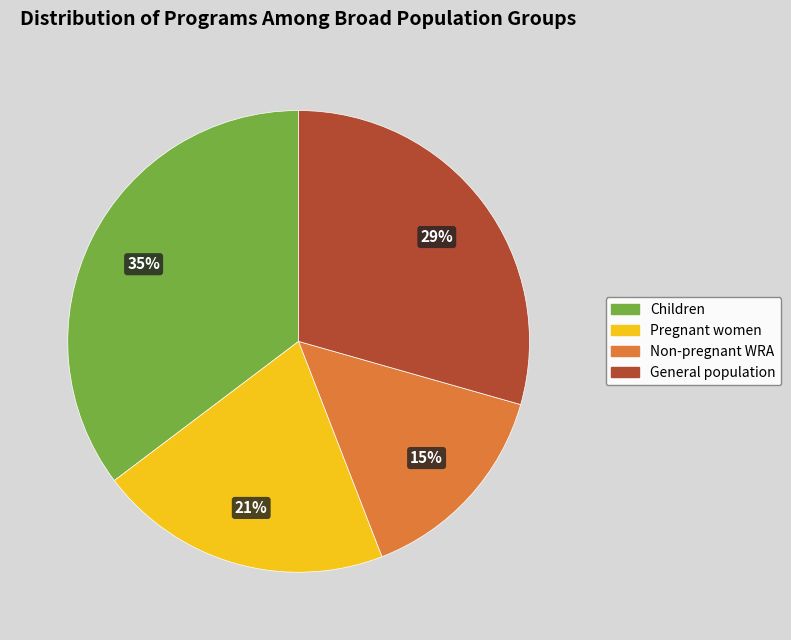

How many segments does this pie chart have?

4